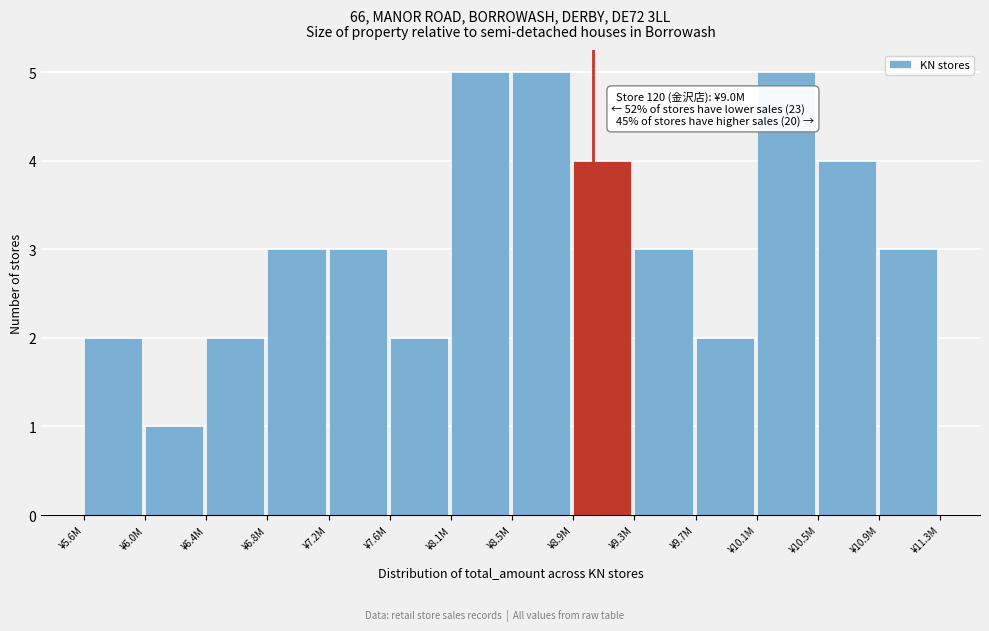

Reading left to right, transcribe all the data shown in this chart.

¥5.6M=2	¥6.0M=1	¥6.4M=2	¥6.8M=3	¥7.2M=3	¥7.6M=2	¥8.1M=5	¥8.5M=5	¥8.9M=4	¥9.3M=3	¥9.7M=2	¥10.1M=5	¥10.5M=4	¥10.9M=3